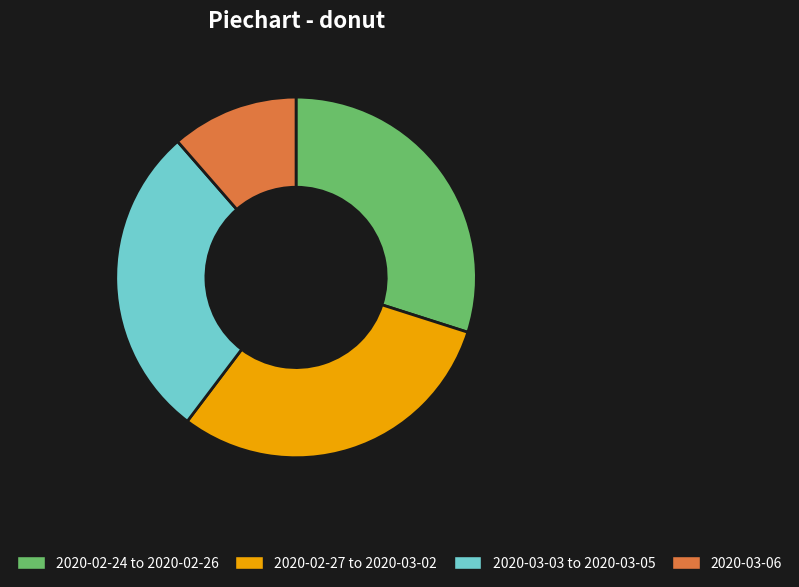

Do 2020-03-03 to 2020-03-05 and 2020-02-24 to 2020-02-26 together represent more than half of the pie?

Yes